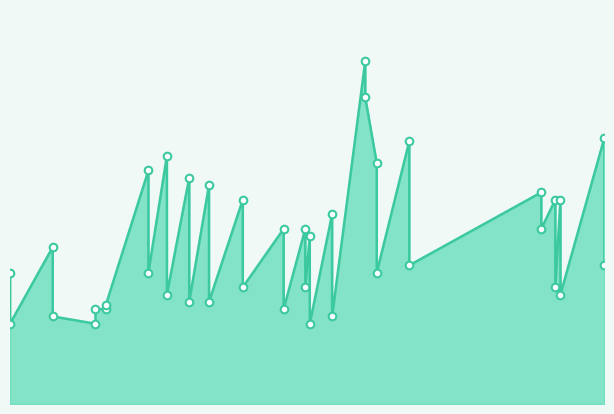

What is the change in value from 2022-08-18 to 2021-02-05?

-700